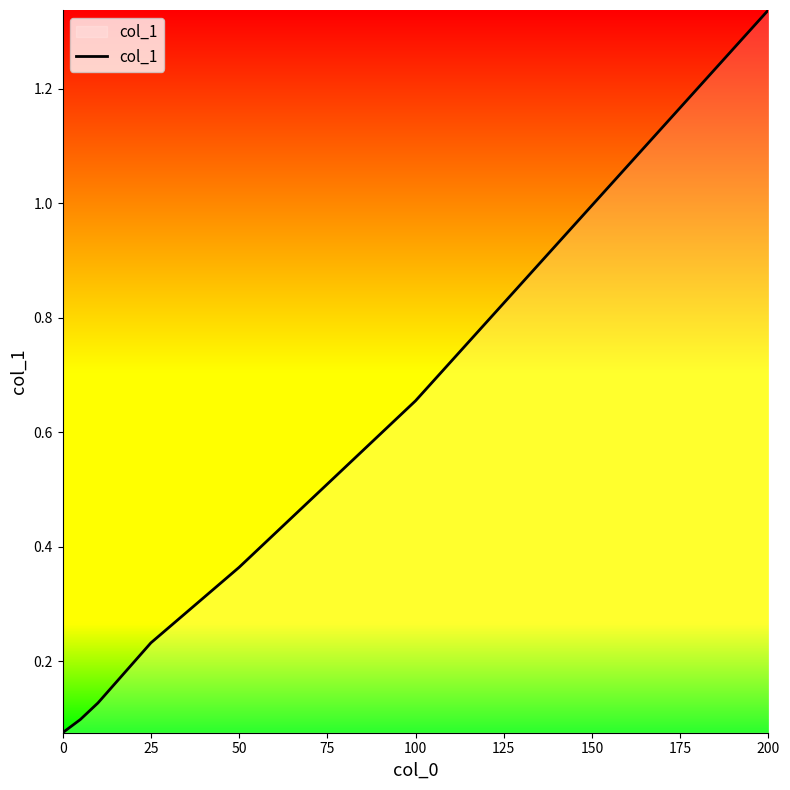

True or false: there are more than 2 points higher than both neighbors.

False